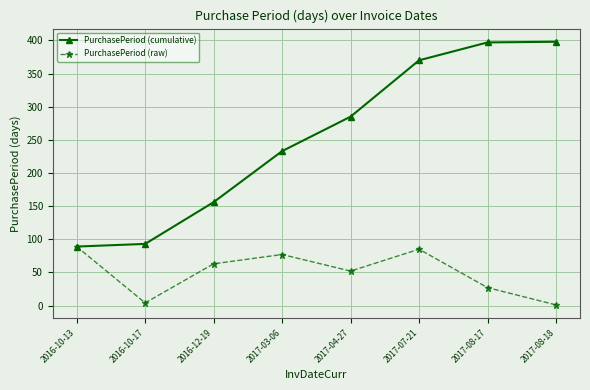

How many lines are shown in the chart?

2